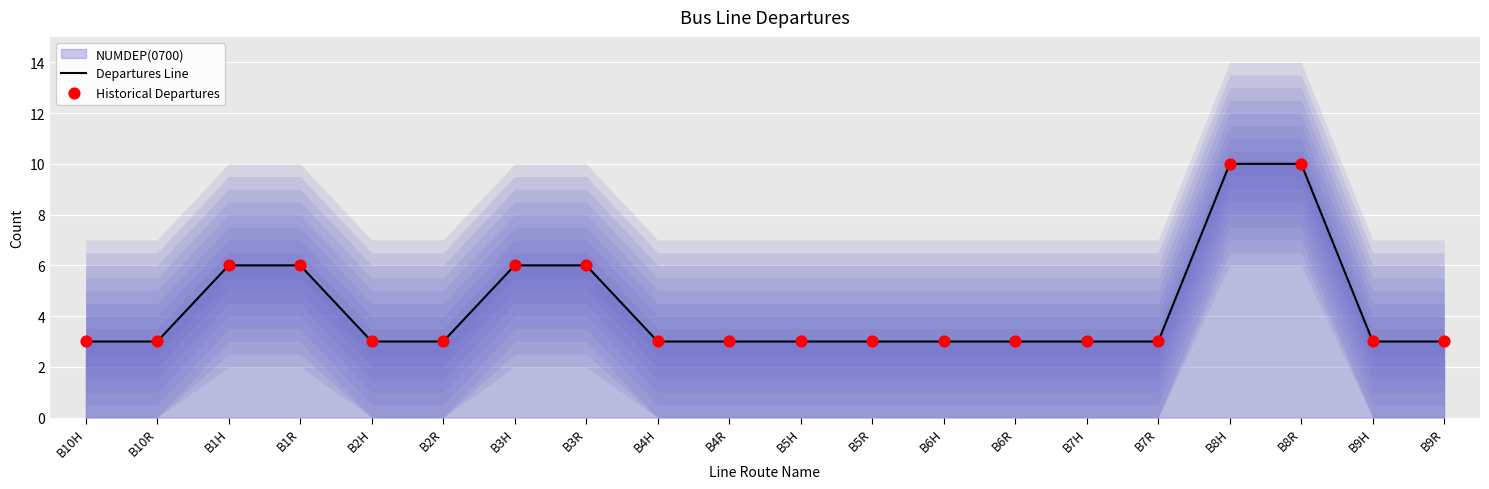

What is the maximum value for Departures Line?

10